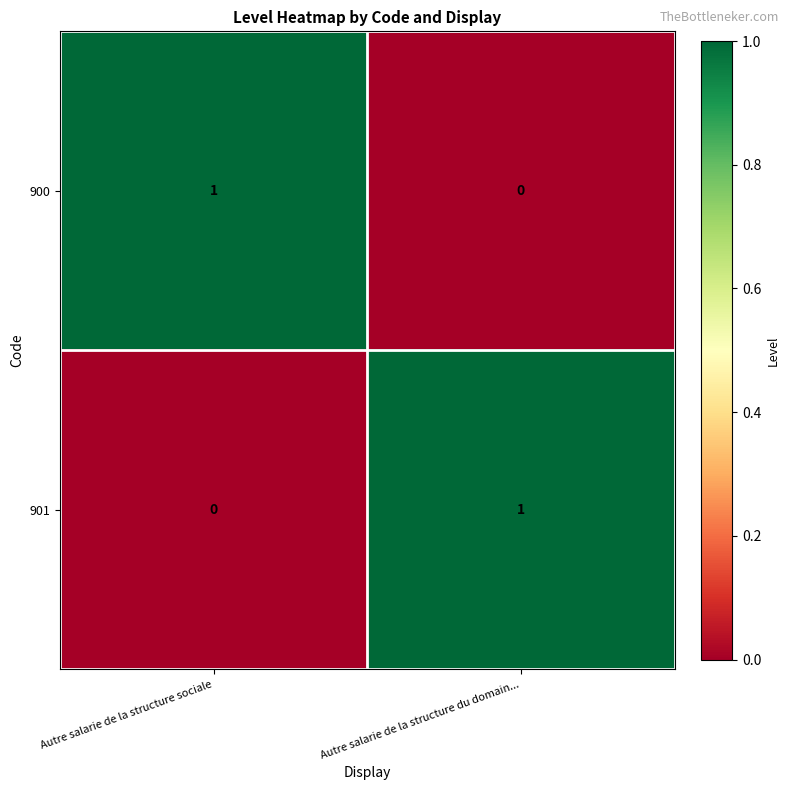

Rank the series at Autre salarie de la structure sociale from highest to lowest value.

900, 901